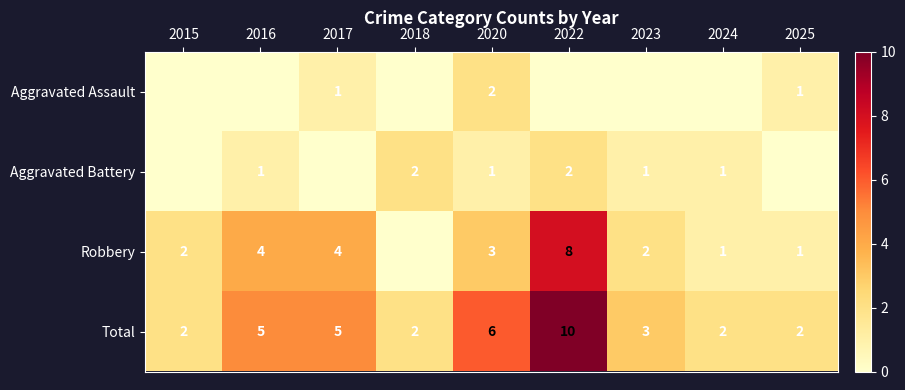

Which label corresponds to the smallest value in the chart?

2015